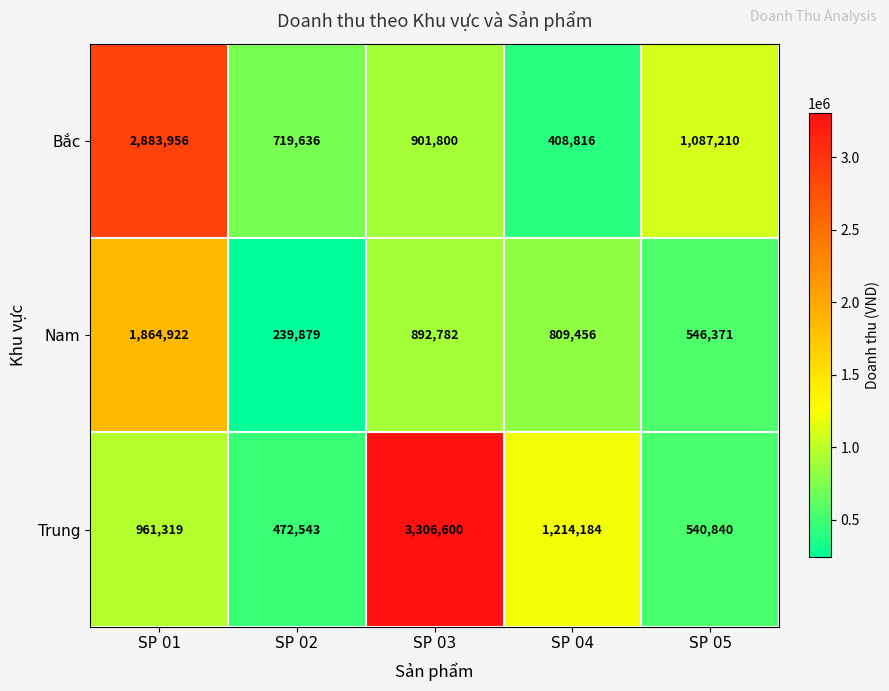

Rank the series by their average value, from highest to lowest.

Trung, Bắc, Nam